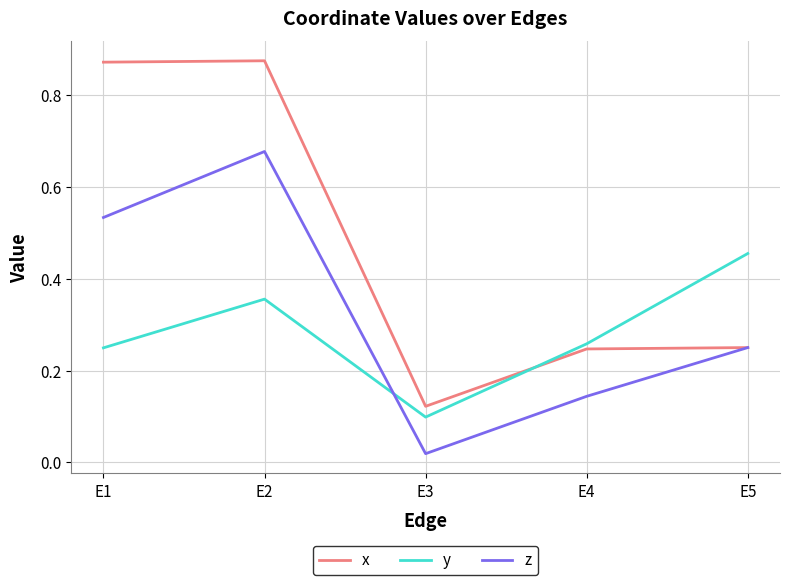

Where do y and x first cross each other?

E3 and E4